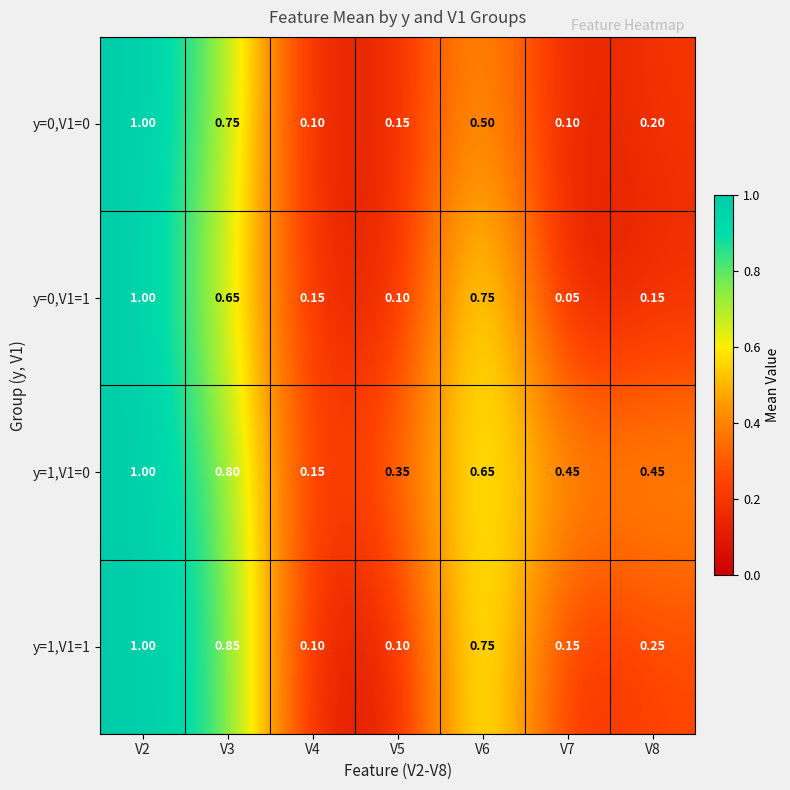

Is the value of y=1,V1=0 at V6 greater than the value of y=0,V1=0 at V6?

Yes